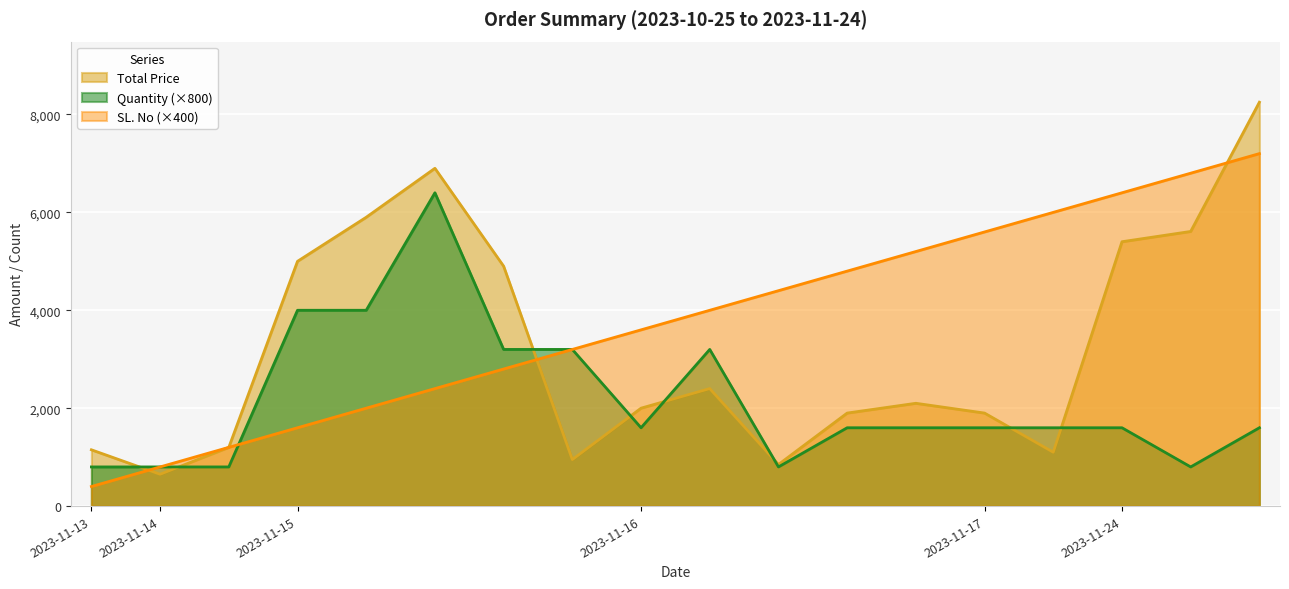

Reading left to right, transcribe all the data shown in this chart.

Total Price: 1150	650	1200	5000	5900	6900	4900	950	2000	2400	850	1900	2100	1900	1100	5400	5610	8250
Quantity: 800	800	800	4000	4000	6400	3200	3200	1600	3200	800	1600	1600	1600	1600	1600	800	1600
SL. No: 400	800	1200	1600	2000	2400	2800	3200	3600	4000	4400	4800	5200	5600	6000	6400	6800	7200